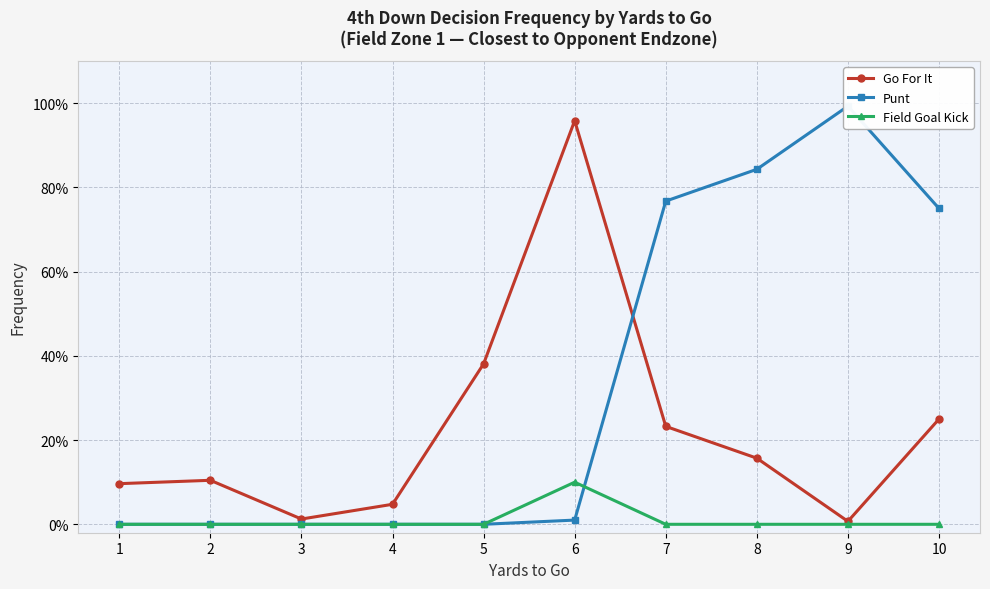

How many lines are shown in the chart?

3